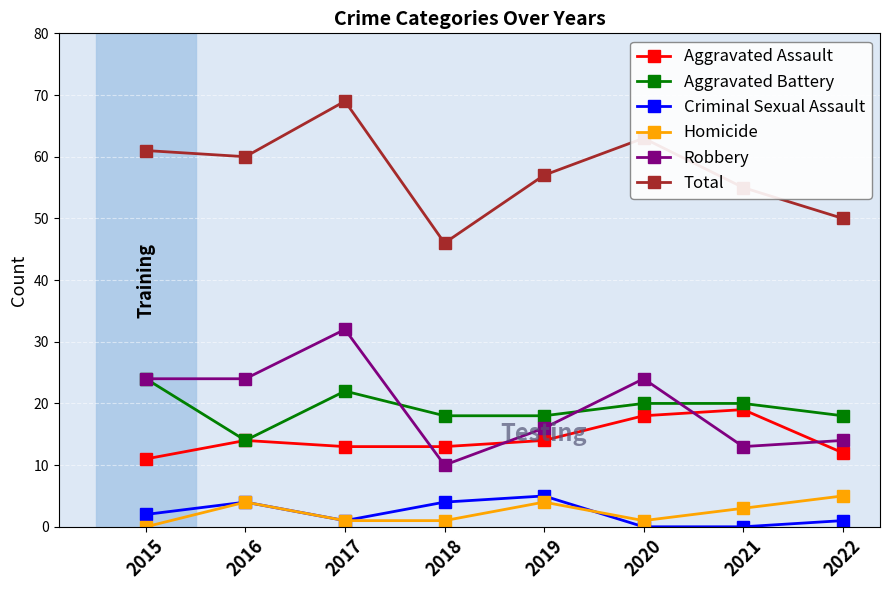

True or false: Aggravated Battery has more than 2 interior local peaks.

False